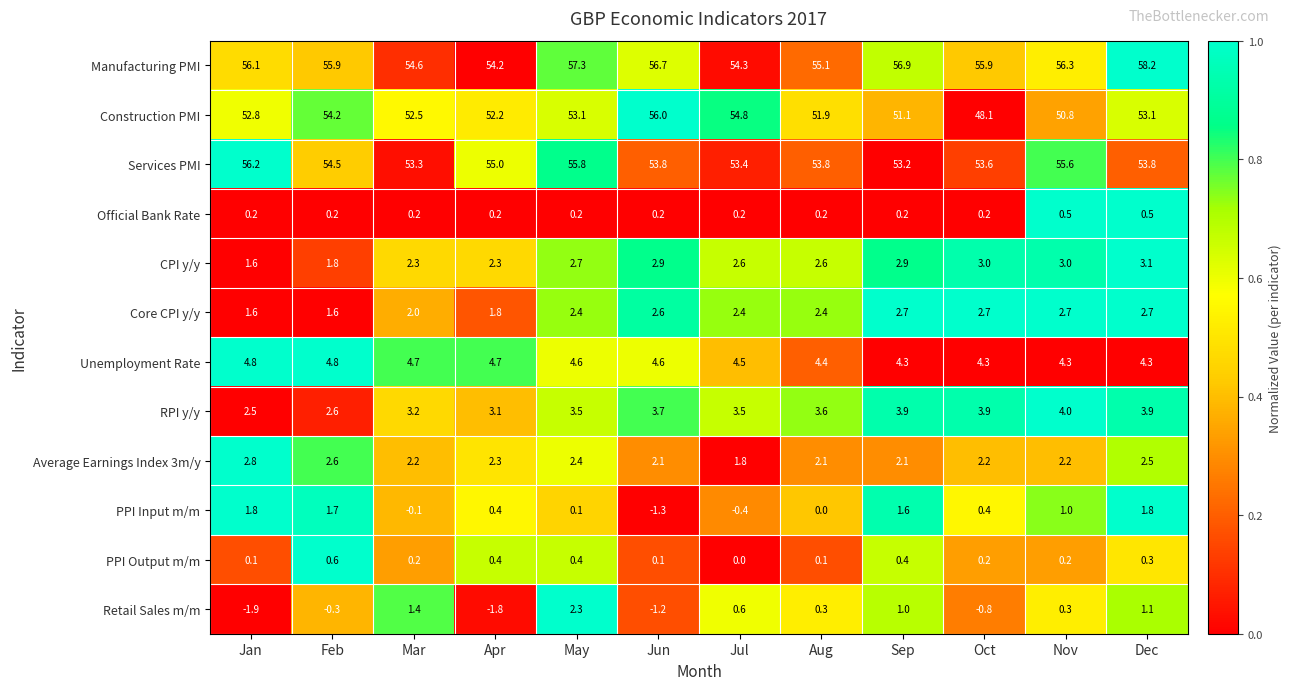

What is the approximate value of RPI y/y at Aug?

3.6